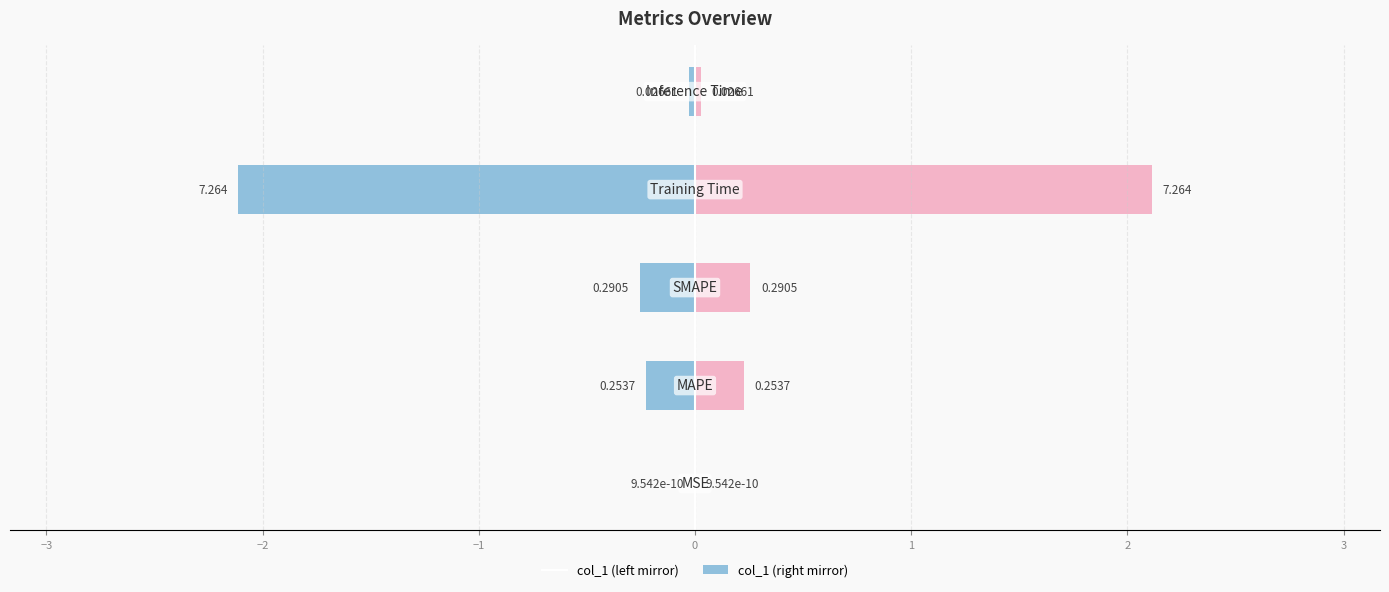

True or false: col_1 (right) has a value of 0.0 at 0.

True